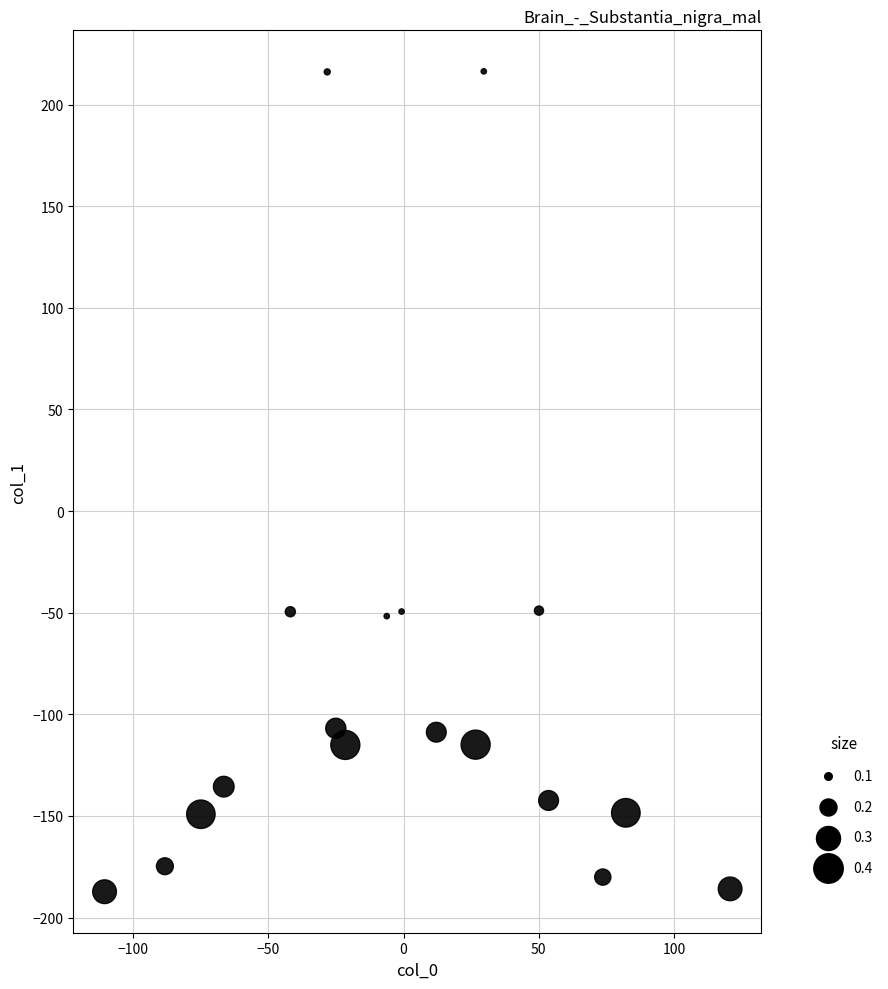

What is the range of Y values (max minus min)?

403.6